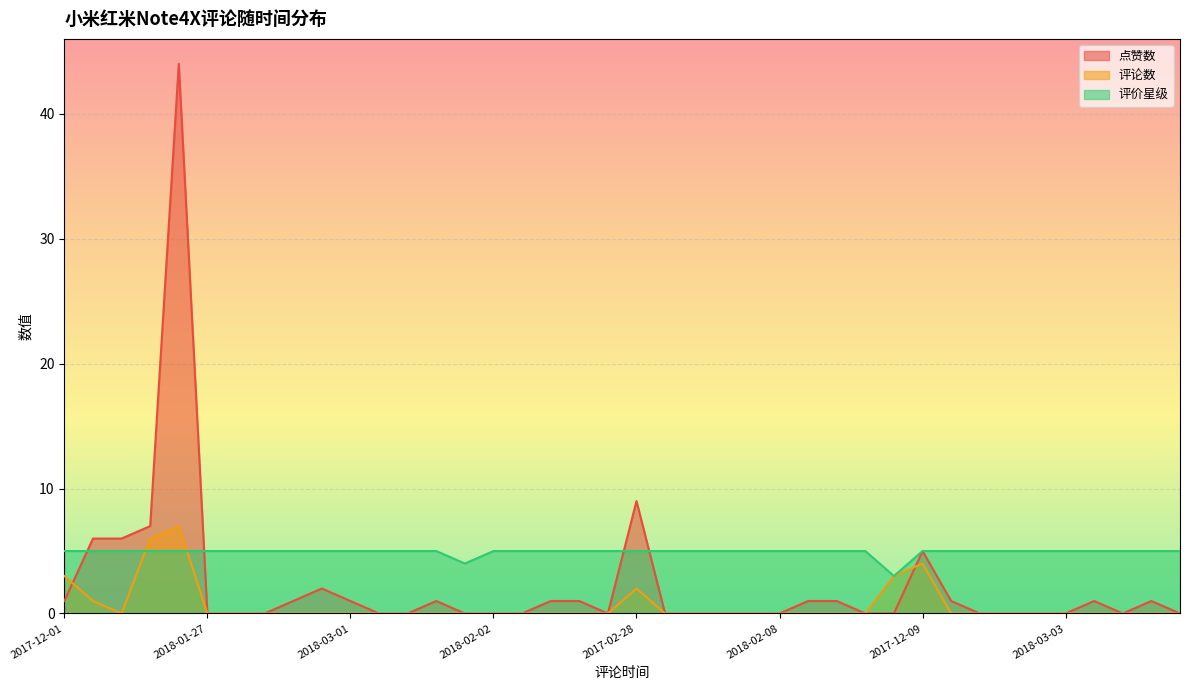

What is the greatest value displayed?

44